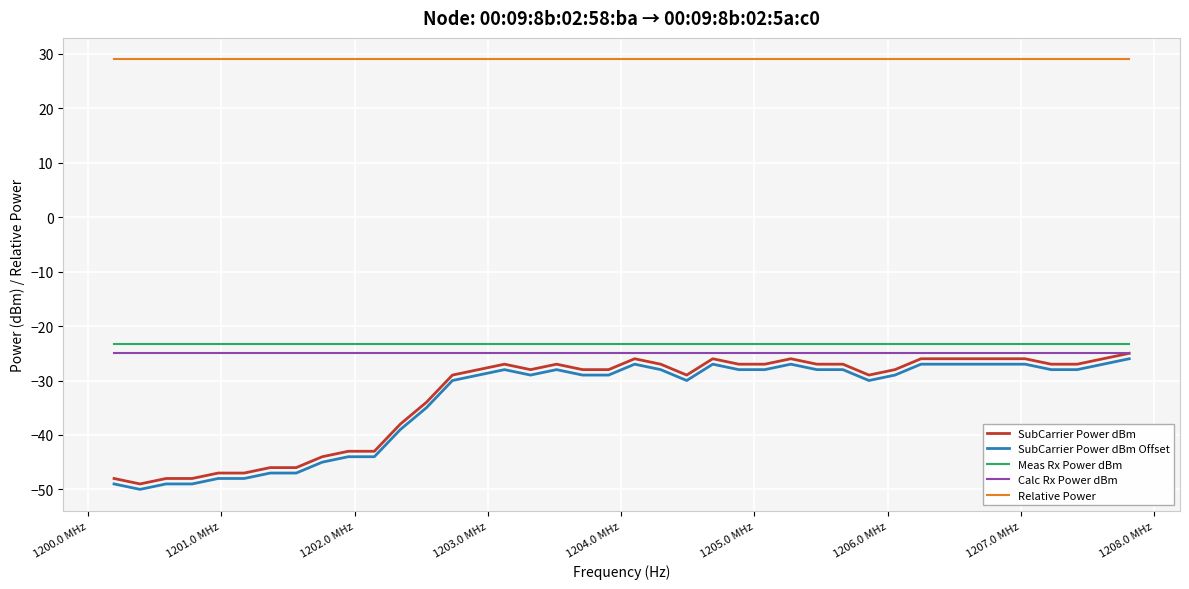

True or false: SubCarrier Power dBm and Relative Power intersect in this chart.

False